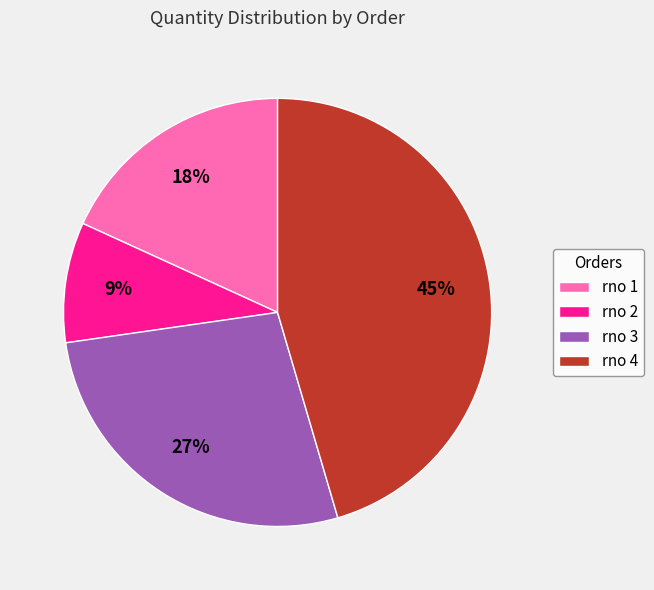

Approximately how many times larger is the value at rno 2 compared to rno 3?

0.3